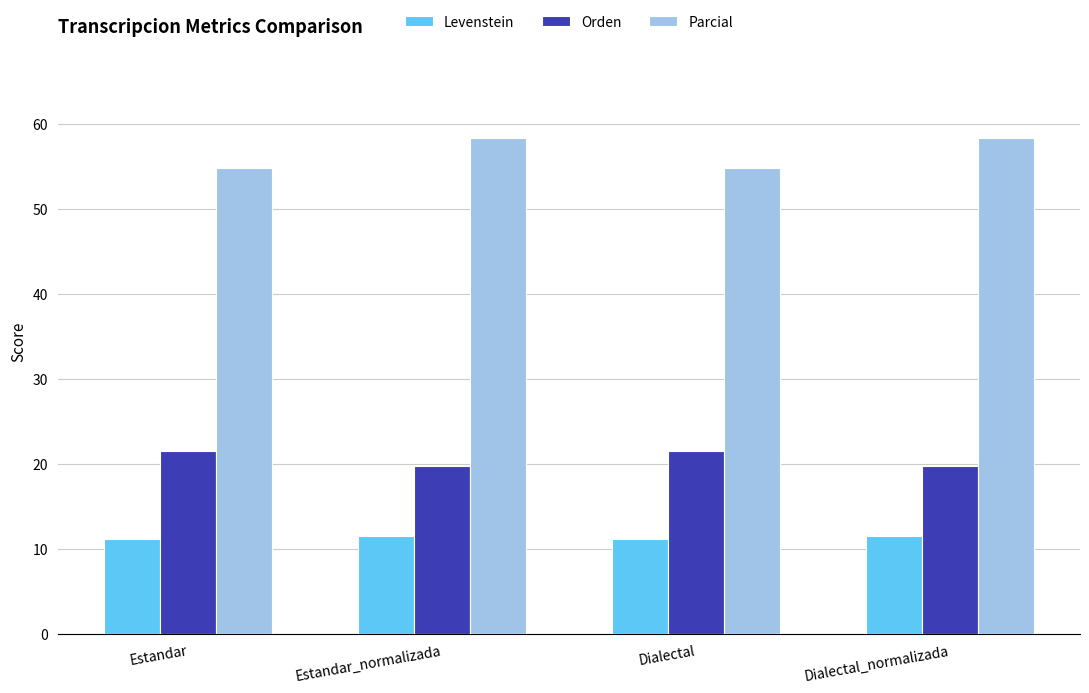

True or false: Parcial has a value of 58.3 at Dialectal_normalizada.

True